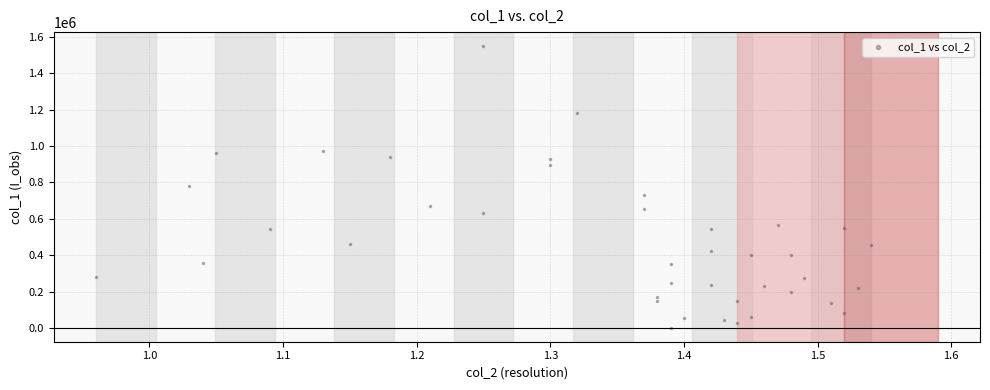

How many points are shown in the scatter plot?

40